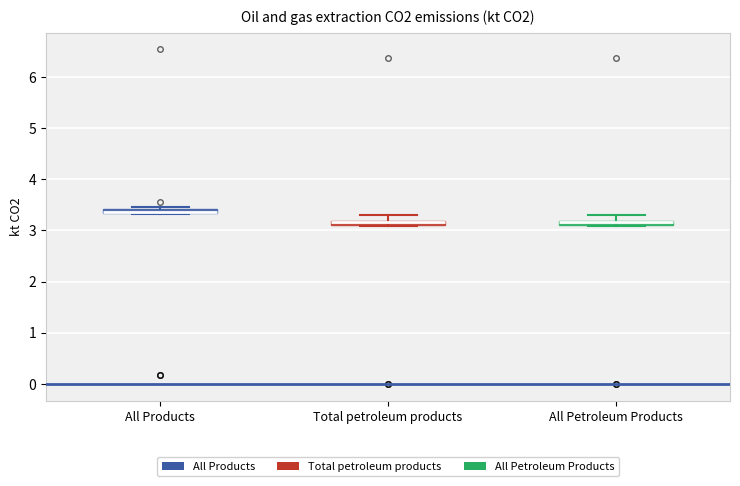

Where is the lower edge of the box for All Products on the y-axis? The values are not printed on the chart, so give them approximately, as read against the axis.

3.3